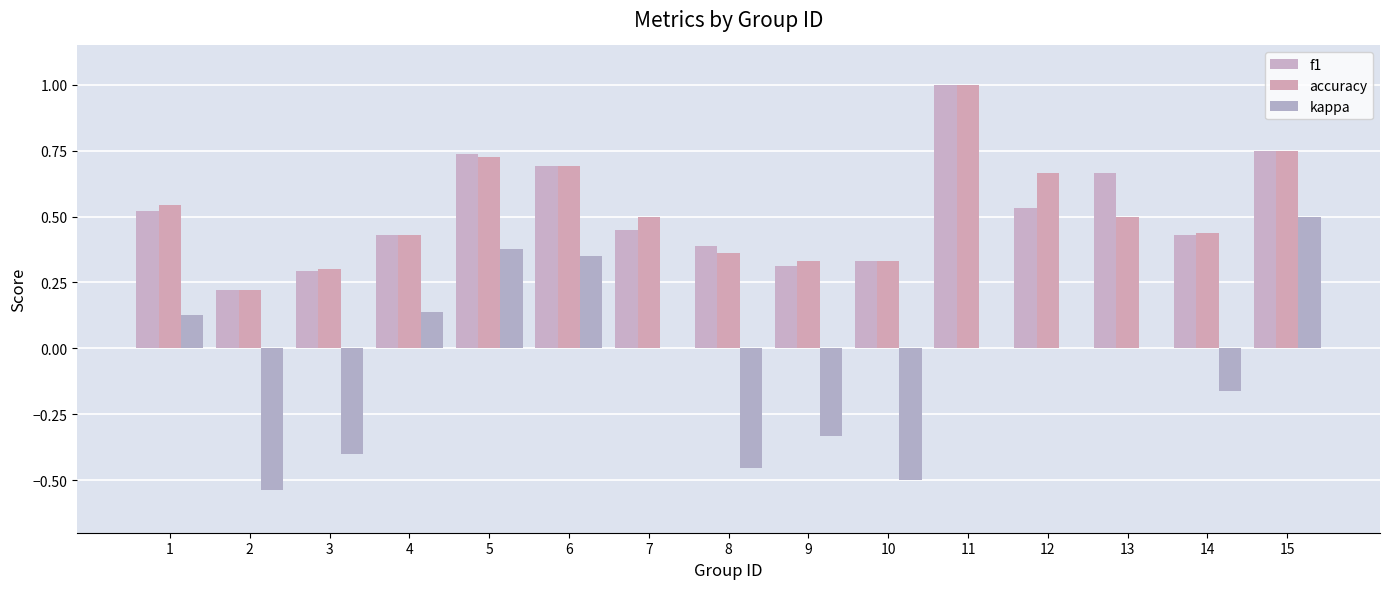

How many distinct data groups are displayed?

3